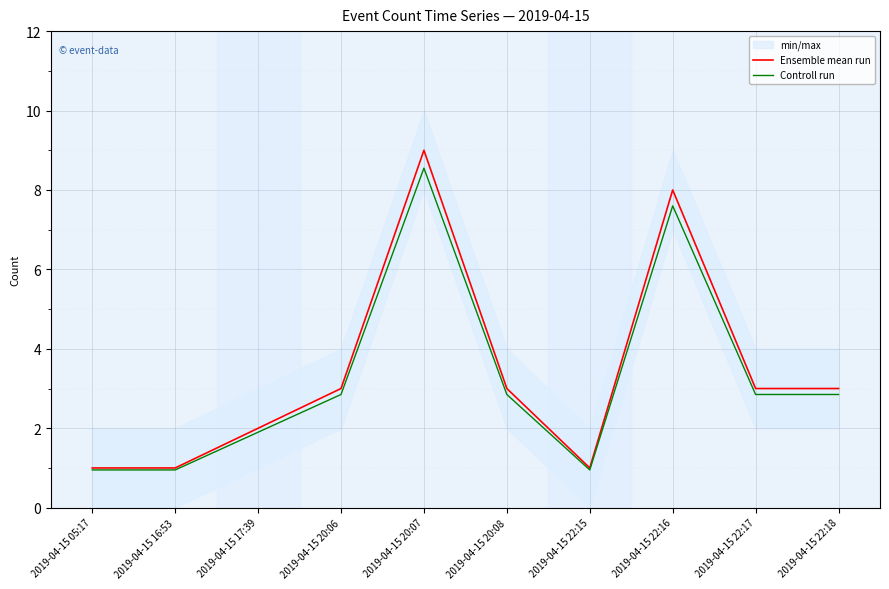

What position from the left is 2019-04-15 22:16?

8